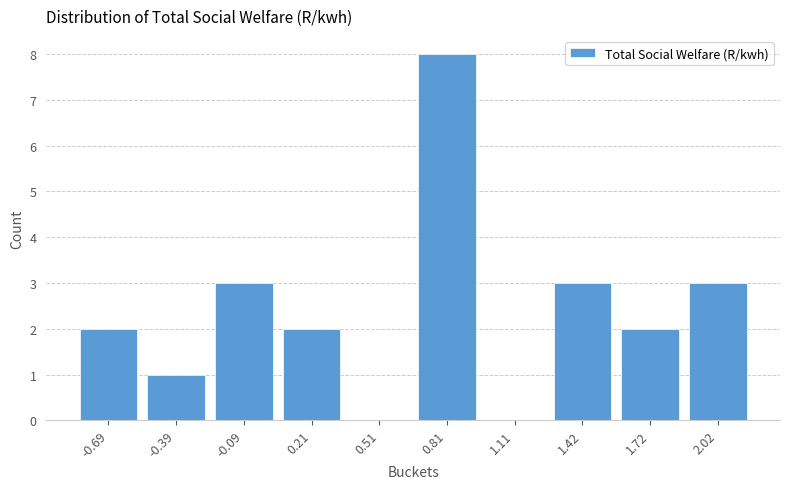

Over which range of the x-axis is the bar tallest?

0.65 to 0.95